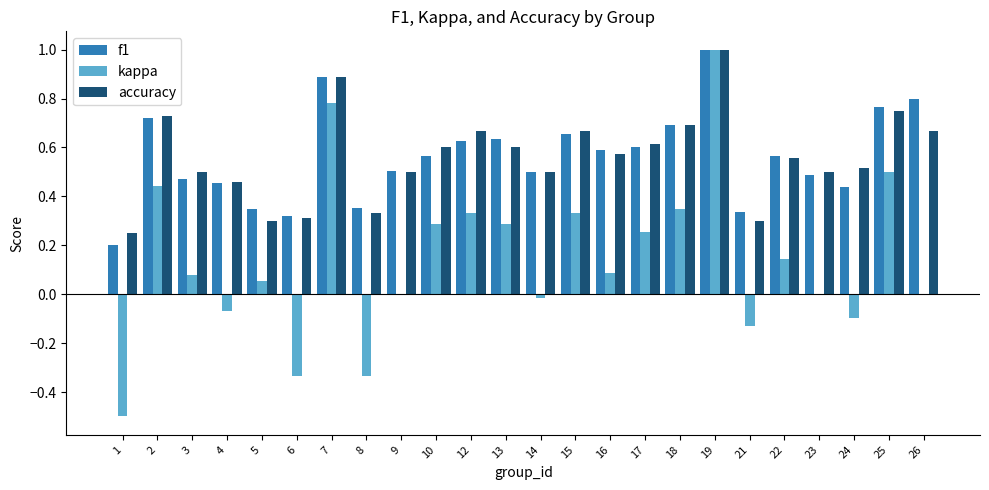

True or false: kappa has a value of 0.0 at 23.

True